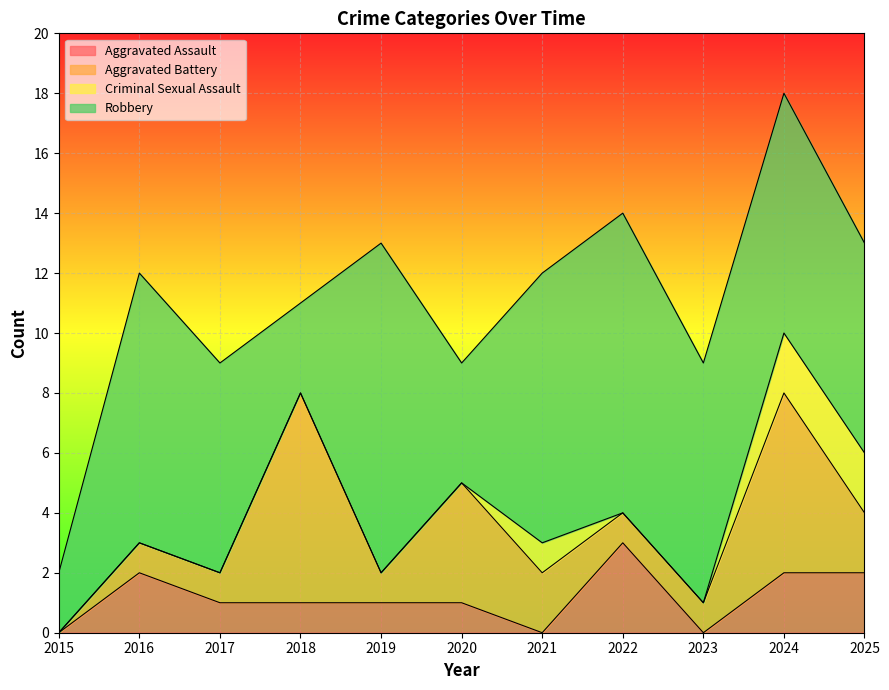

Where is the first local maximum for Robbery?

2016